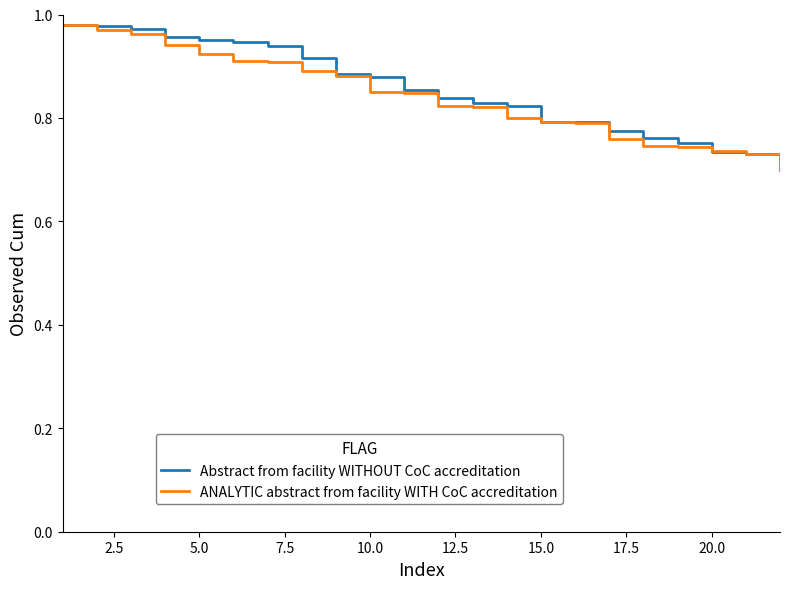

At how many categories does at least one series exceed 0?

22